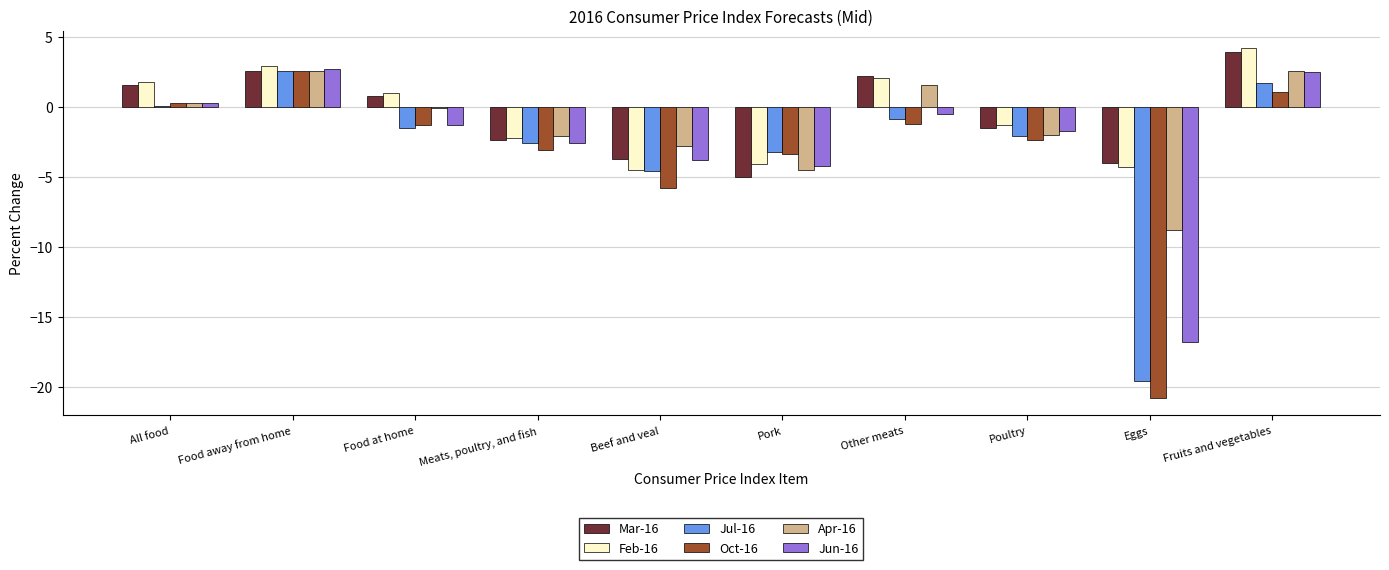

The value of Apr-16 at Food away from home is 2.6. True or false?

True